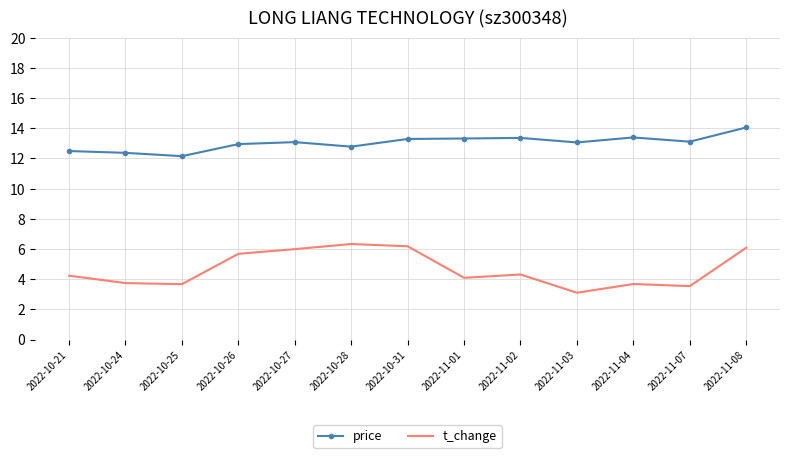

What position from the right is 2022-11-08?

1